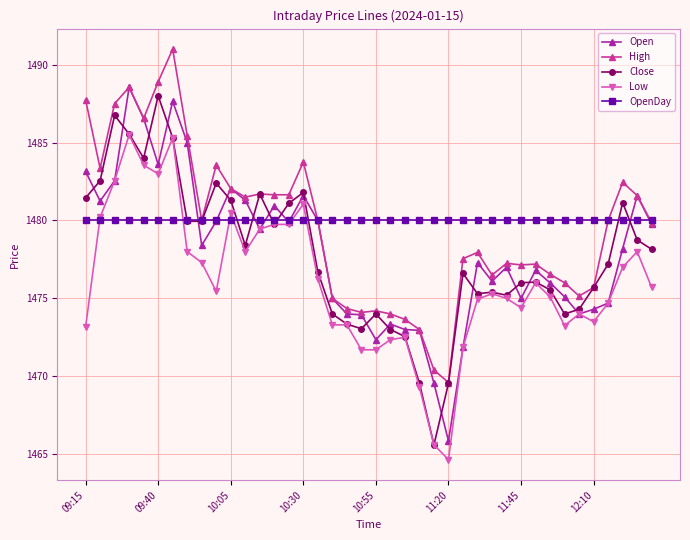

What is the value of the High point at the 21st from the left?

1474.2